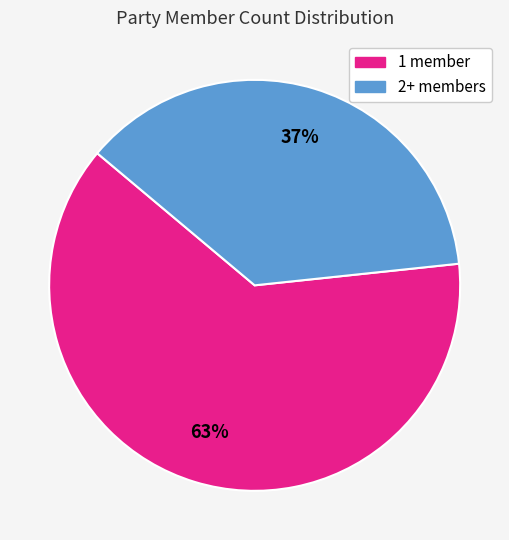

Approximately how many times larger is the value at 2+ compared to 1?

0.6